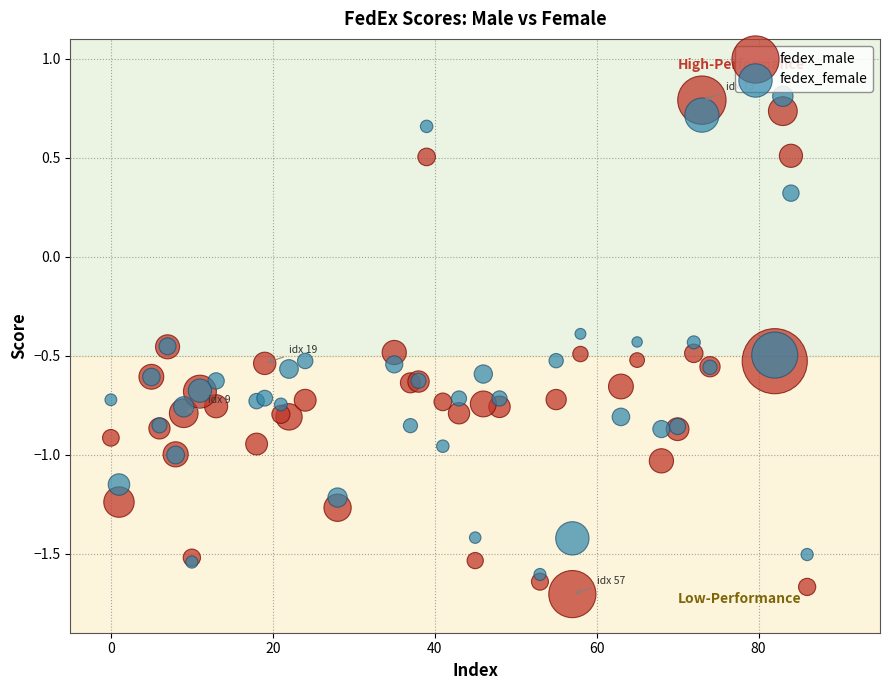

What are all the series names shown in the legend?

fedex_male, fedex_female